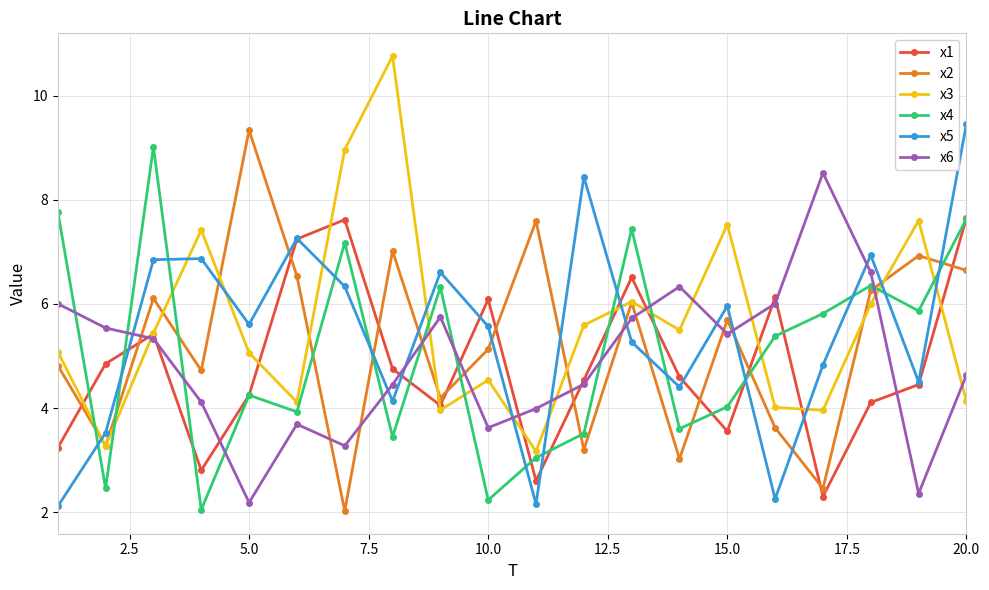

How many distinct data groups are displayed?

6